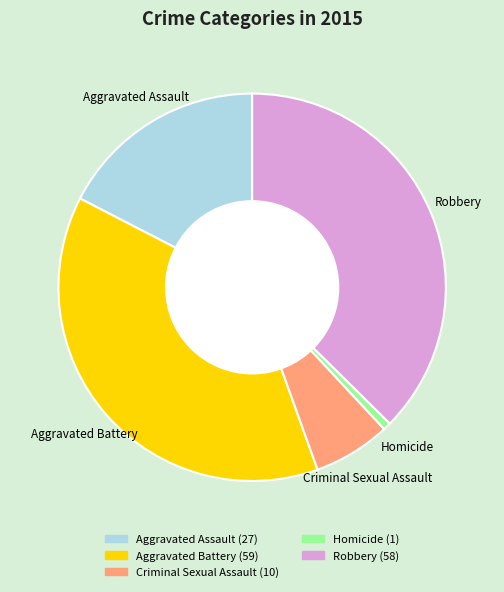

How many segments does this pie chart have?

5